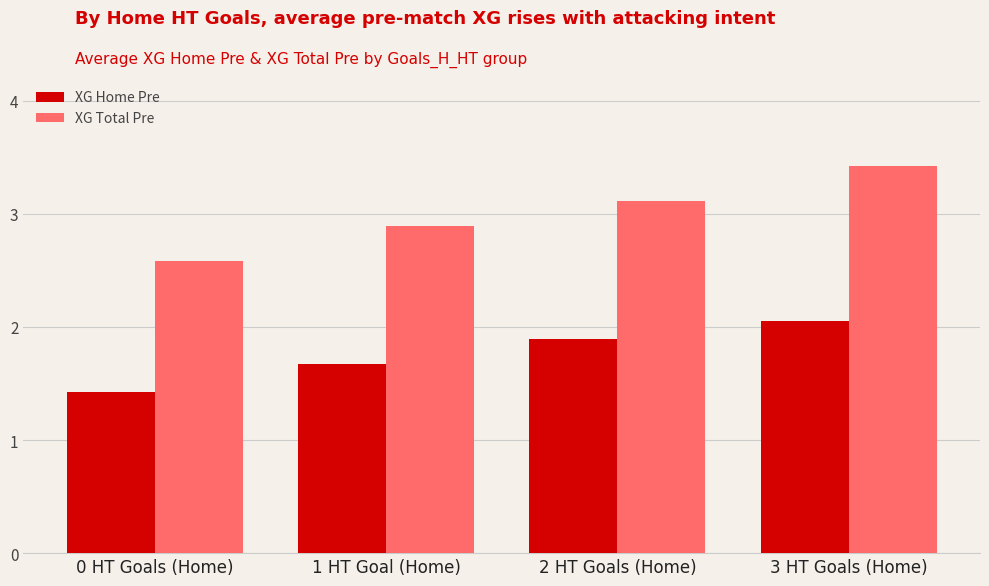

At which category does the chart reach its peak across all series?

3 HT Goals (Home)